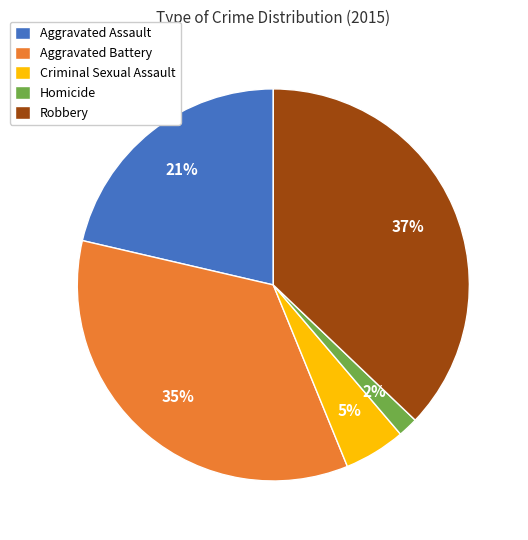

How many slices are in this pie chart?

5